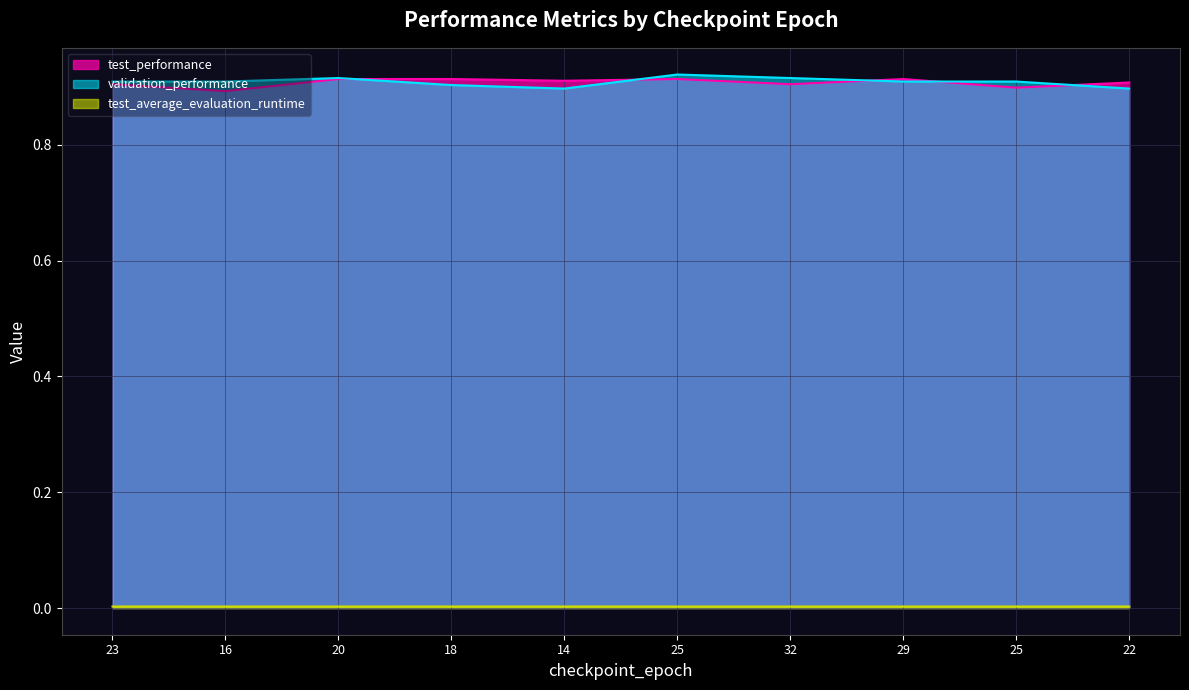

What is the label of the 3rd point from the left?

20